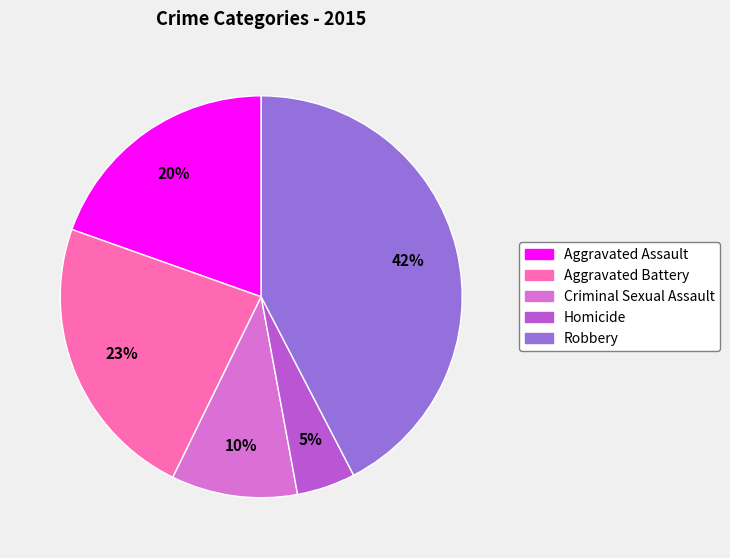

Combined, do Homicide and Criminal Sexual Assault account for over 50%?

No